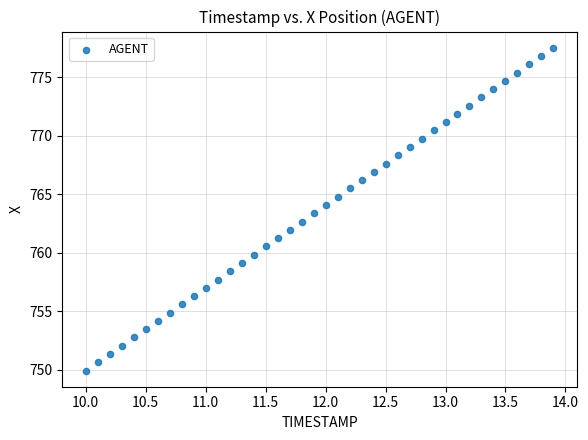

What is the range of X values (max minus min)?

3.9